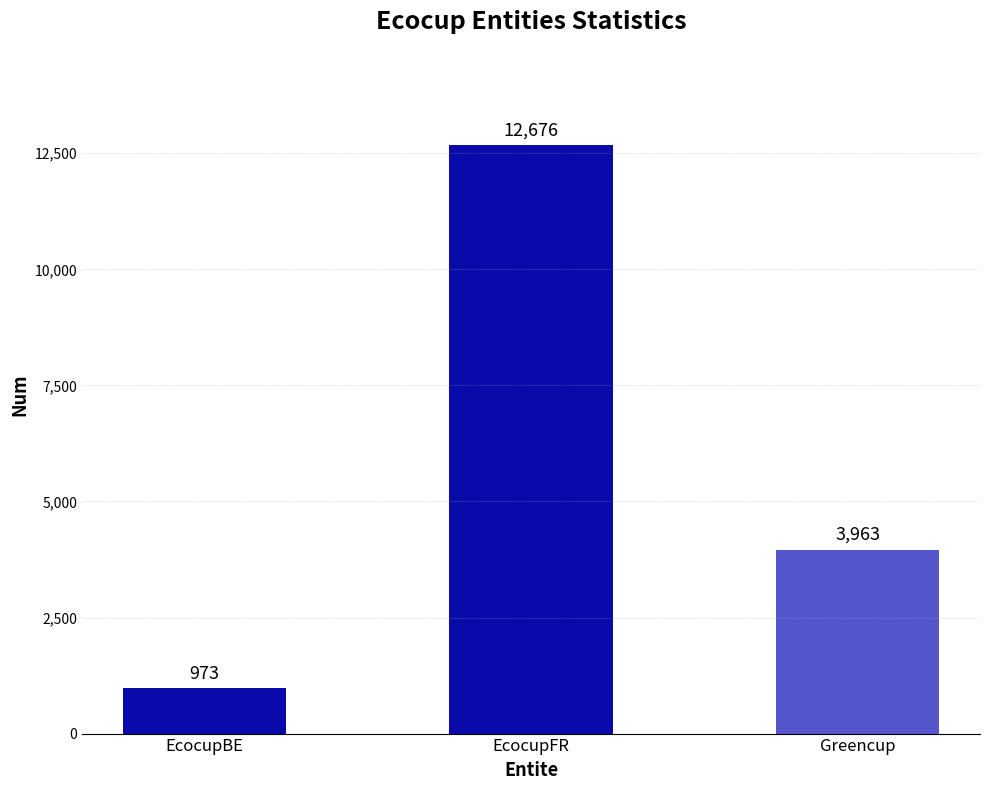

How many series are shown in this chart?

1